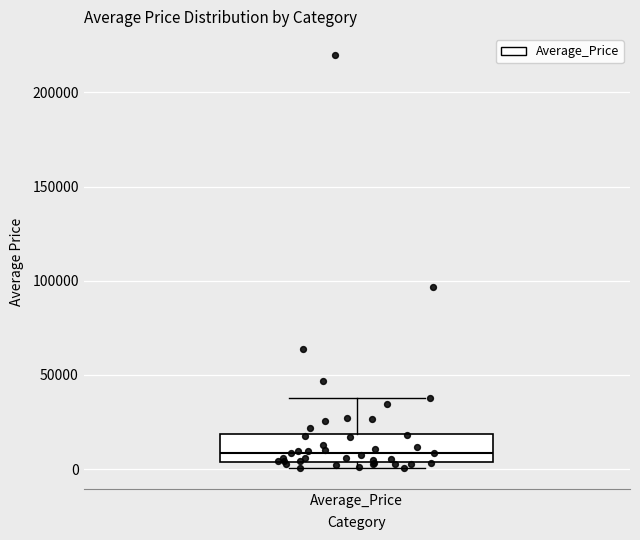

Read this box plot against the y-axis: the position of the median line, the range covered by the box, and the ends of both whiskers. The values are not printed on the chart, so give them approximately, as read against the axis.

median 10000, box 5000 to 20000, whiskers 0 to 40000